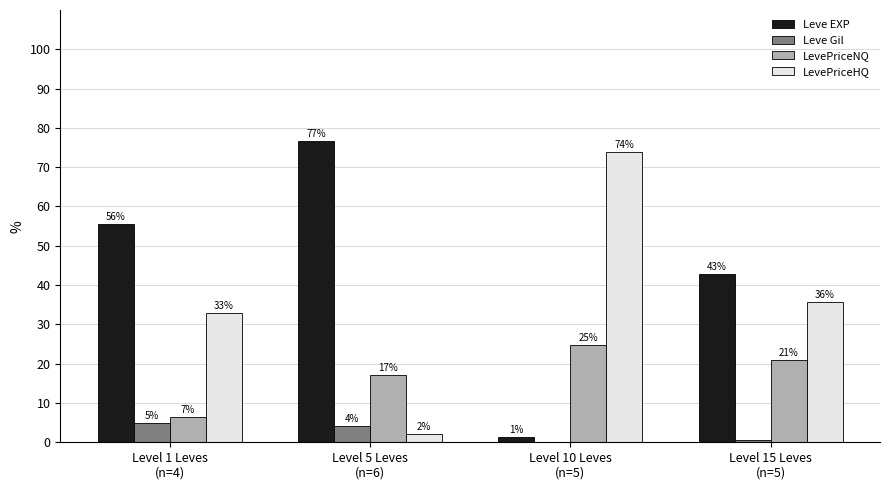

Does the chart contain stacked bars?

No